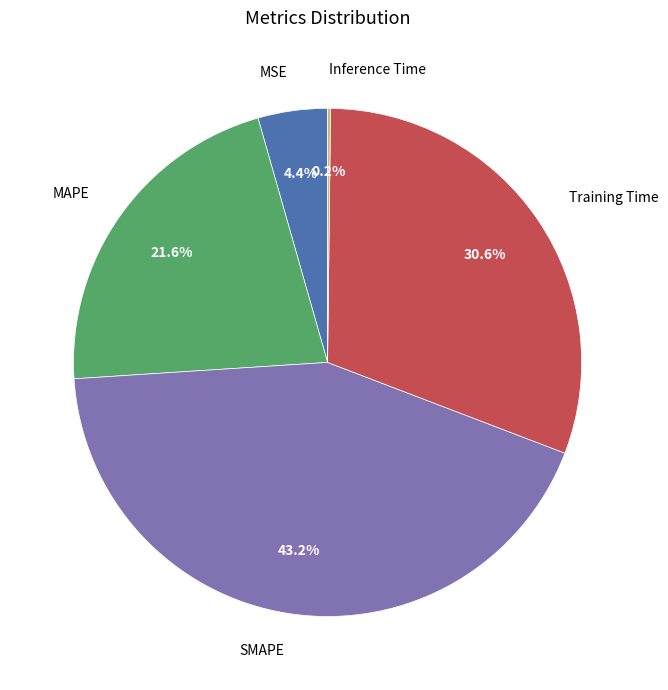

The MAPE slice represents 11% of the pie. True or false?

False